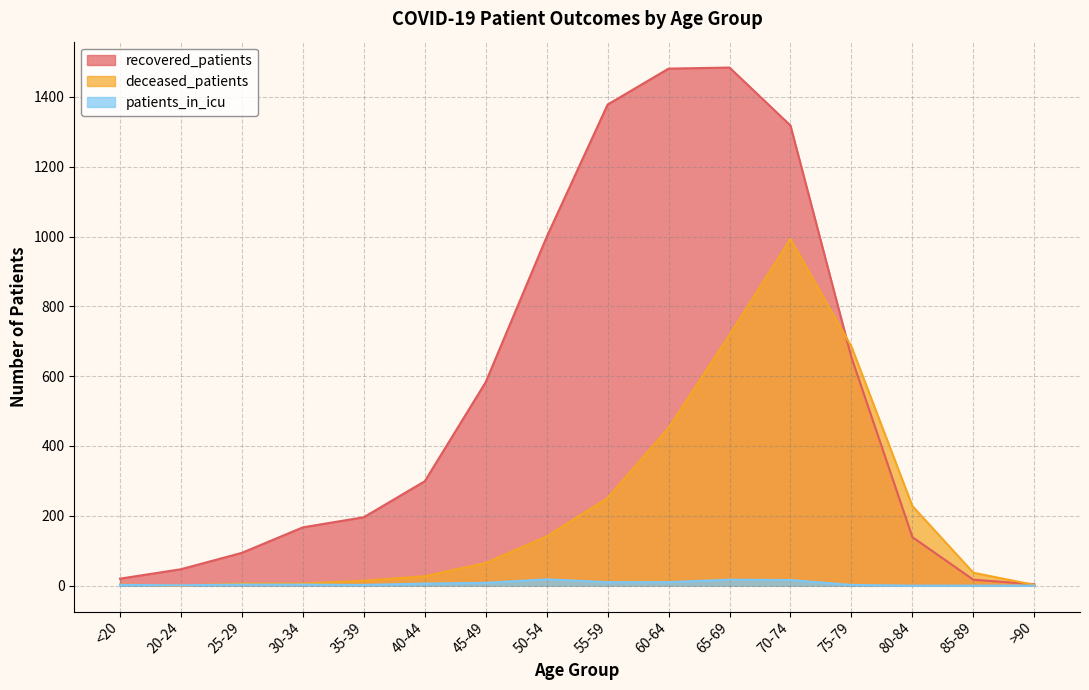

After their last crossing, which series has the higher values: deceased_patients or recovered_patients?

recovered_patients